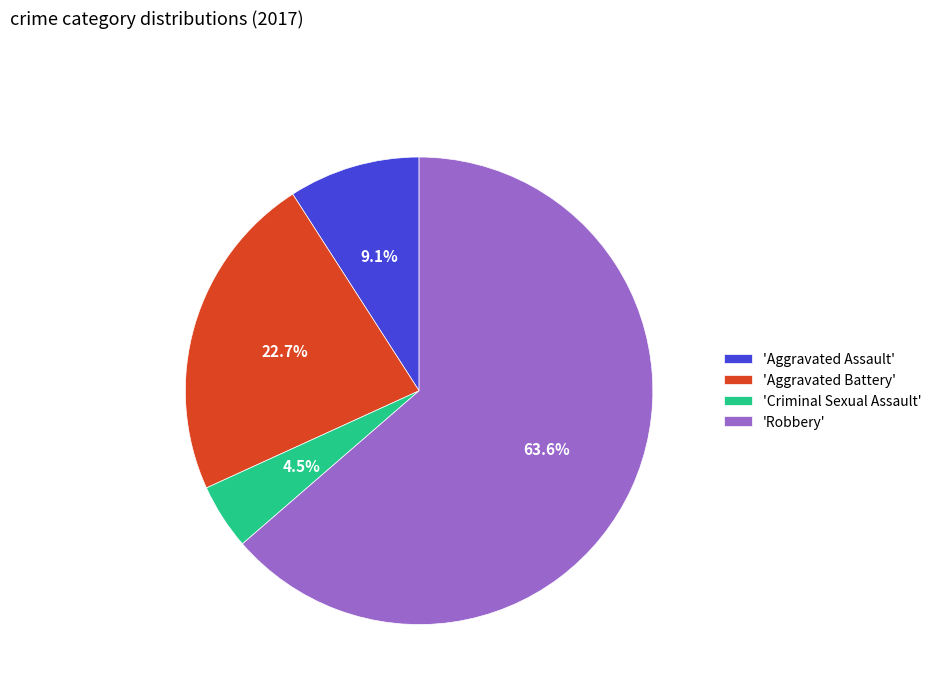

What is the ratio of the value at 'Aggravated Assault' to the value at 'Aggravated Battery'?

0.4